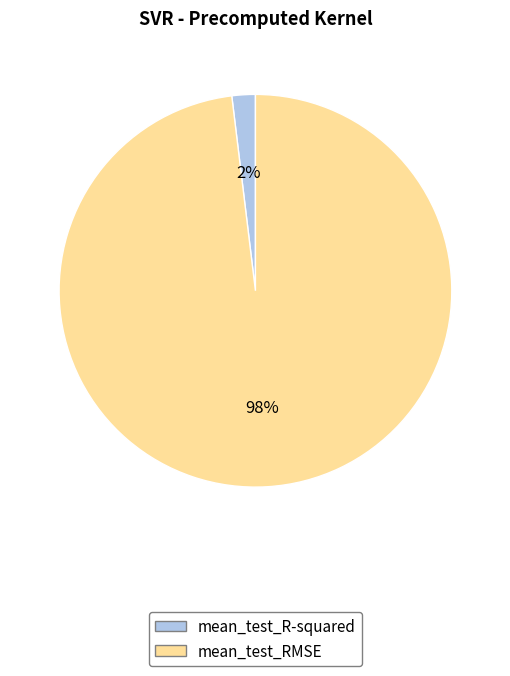

To the nearest percent, what is the average slice percentage?

50%